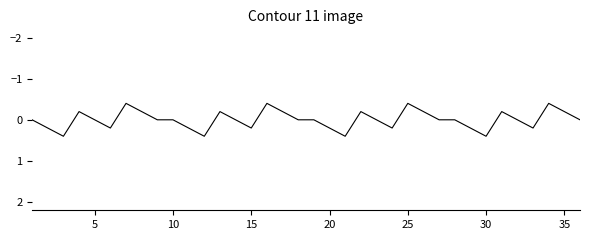

Does the chart display data point markers on the line(s)?

No